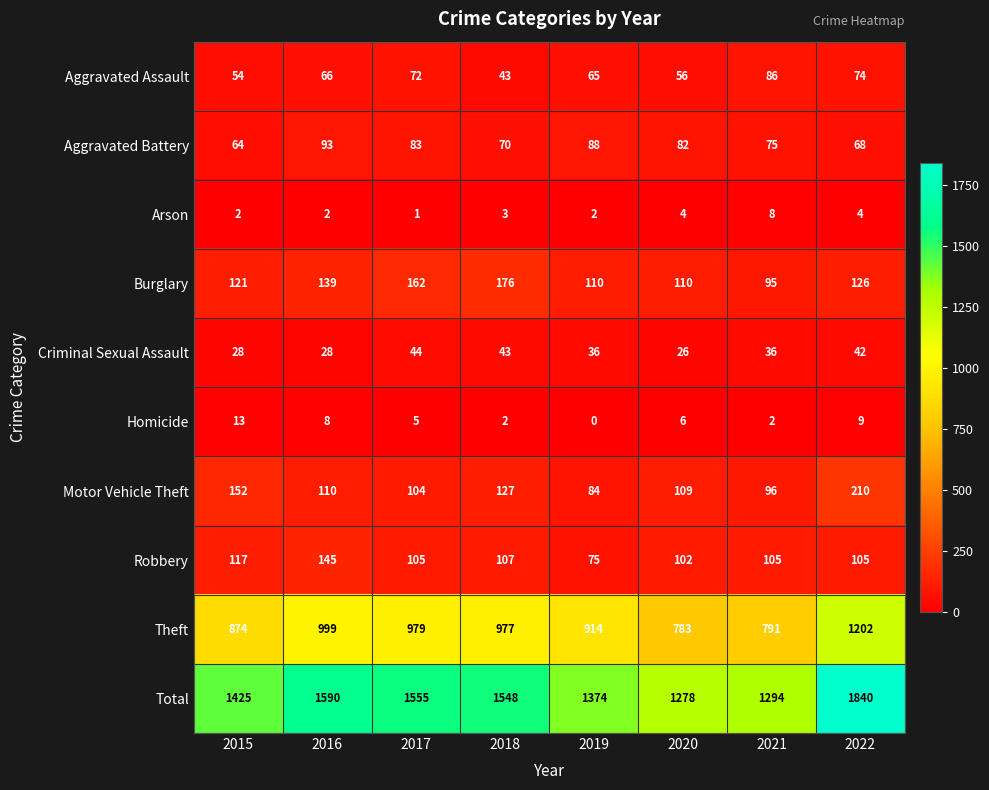

The value of Homicide at 2020 is 6. True or false?

True